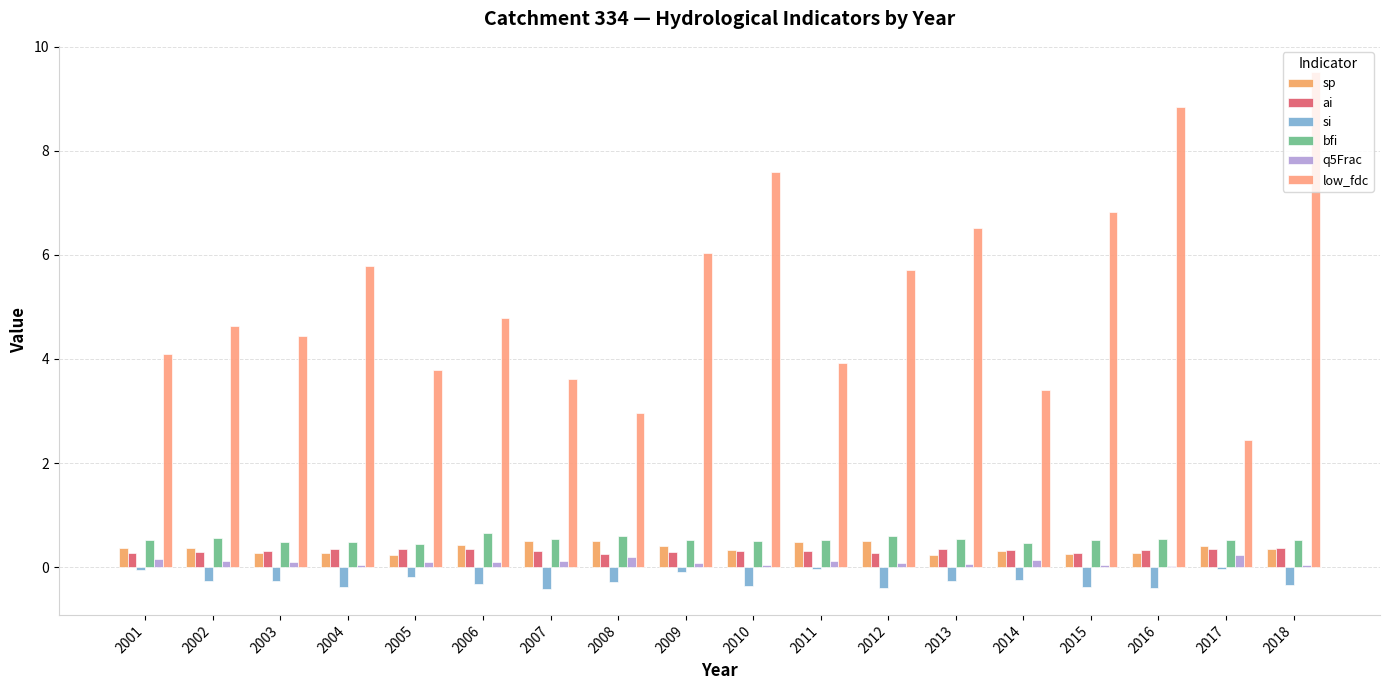

How many distinct data groups are displayed?

6